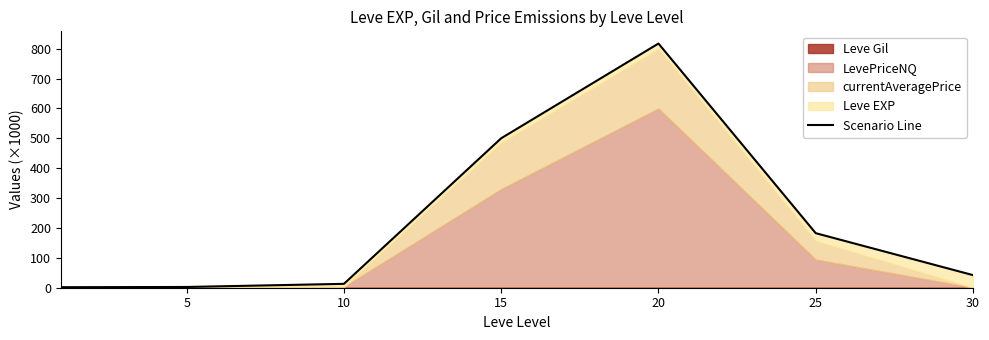

The chart shows a value of 0.5 at 5. True or false?

False